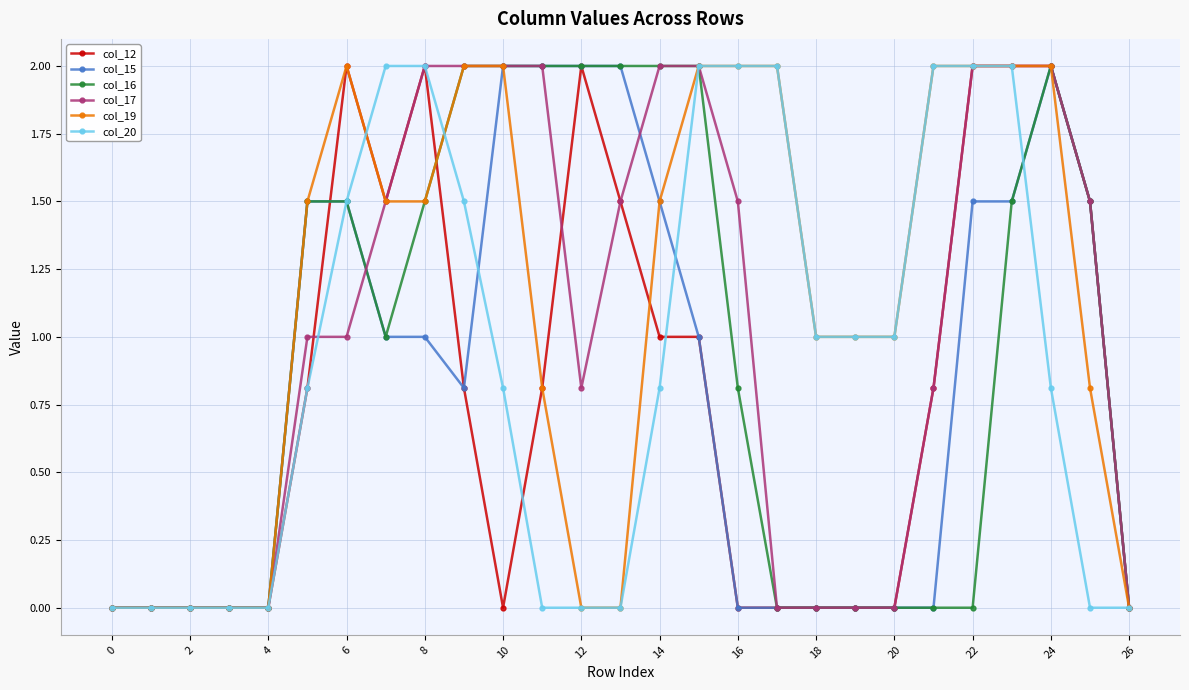

How many lines are shown in the chart?

6